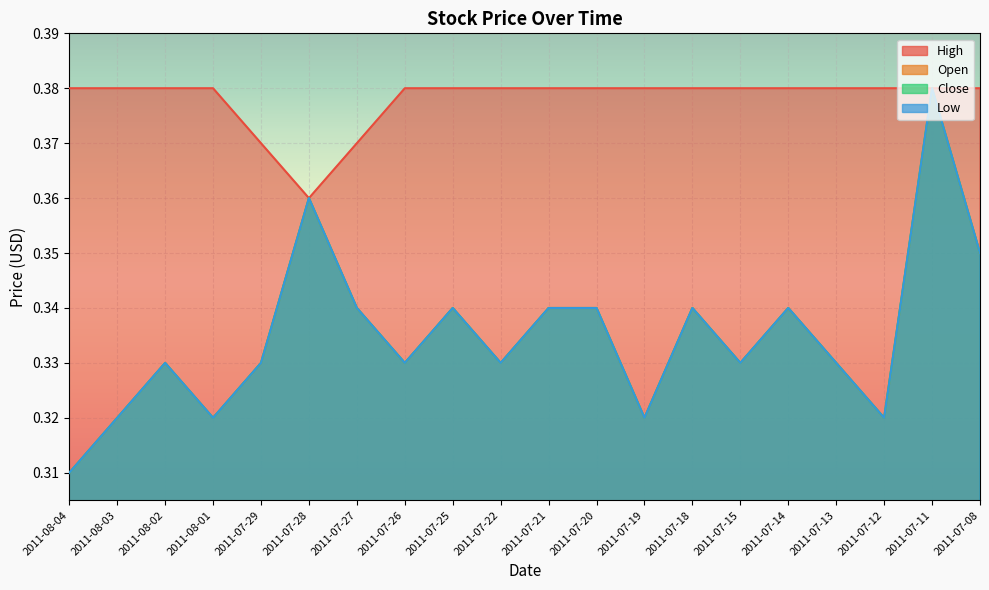

What is the average value of the Close series?

0.3